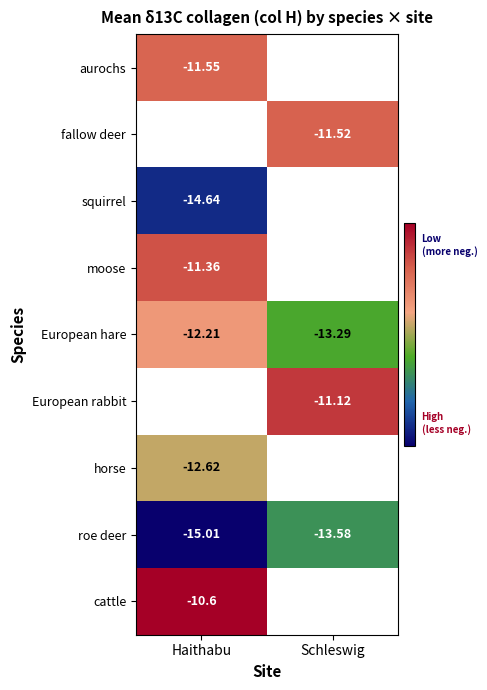

Is the value of fallow deer at Haithabu greater than the value of European hare at Schleswig?

No